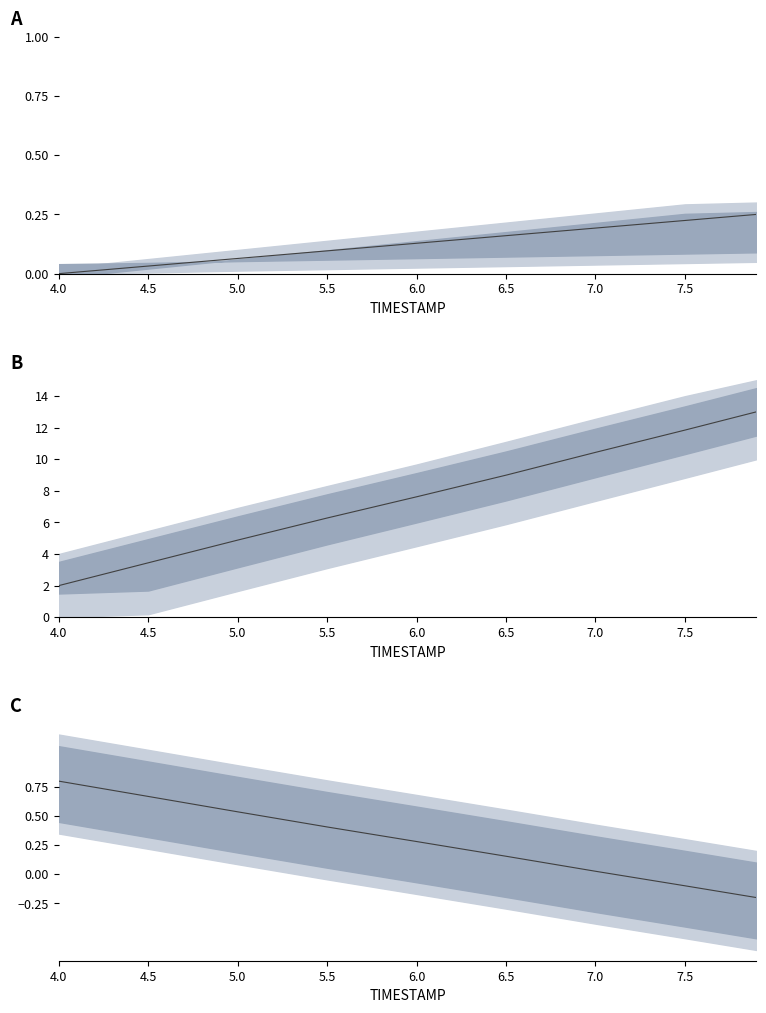

True or false: X series has a value of 0.5 at 5.0.

True